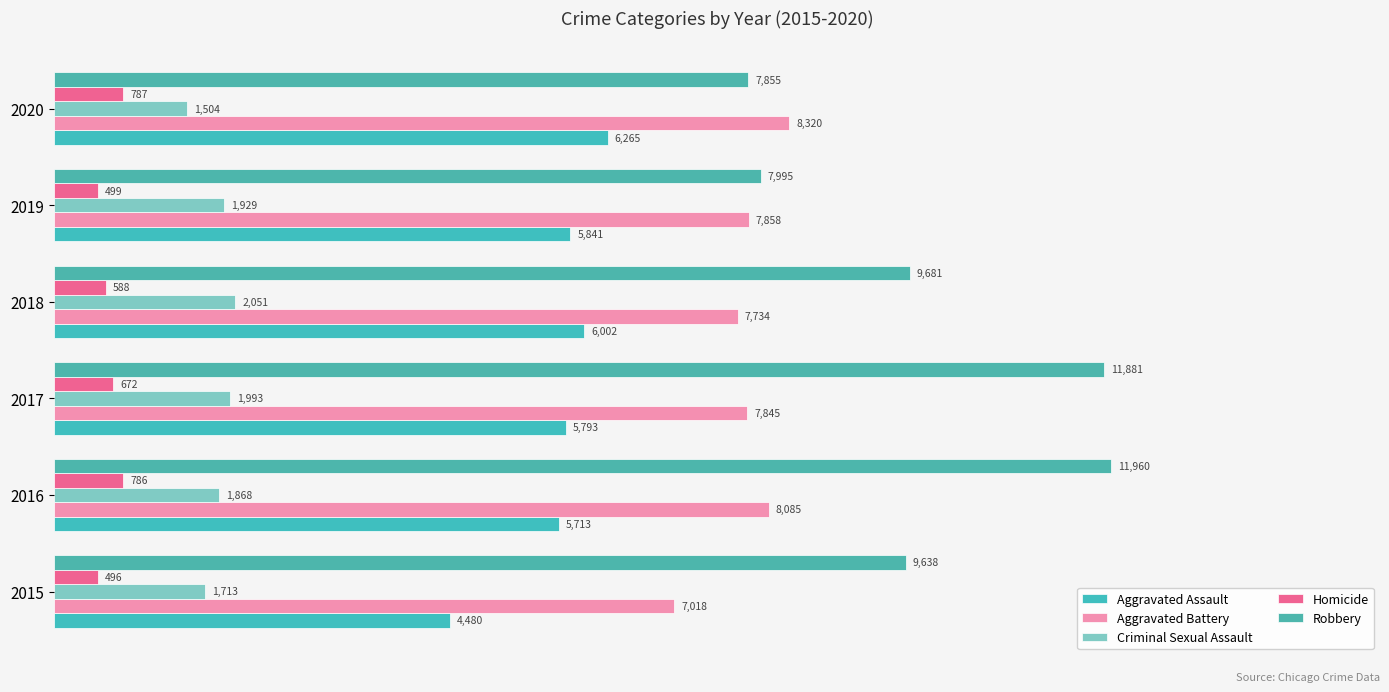

How many values in the Aggravated Battery series are below 7858?

3